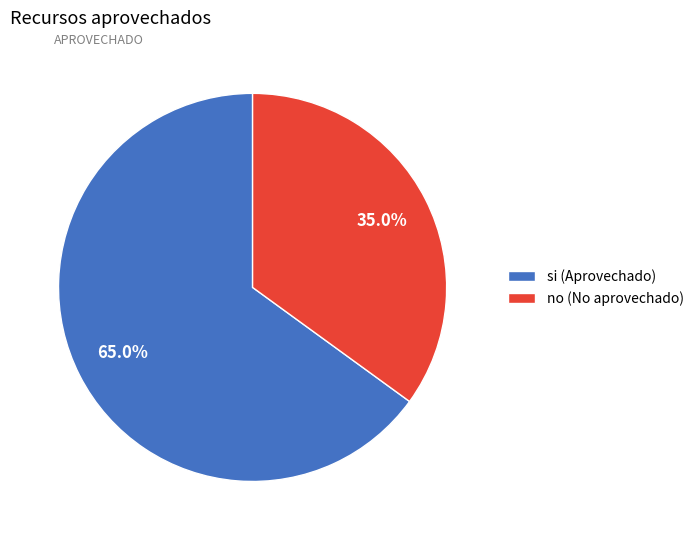

Is the sum of si and no greater than half?

Yes